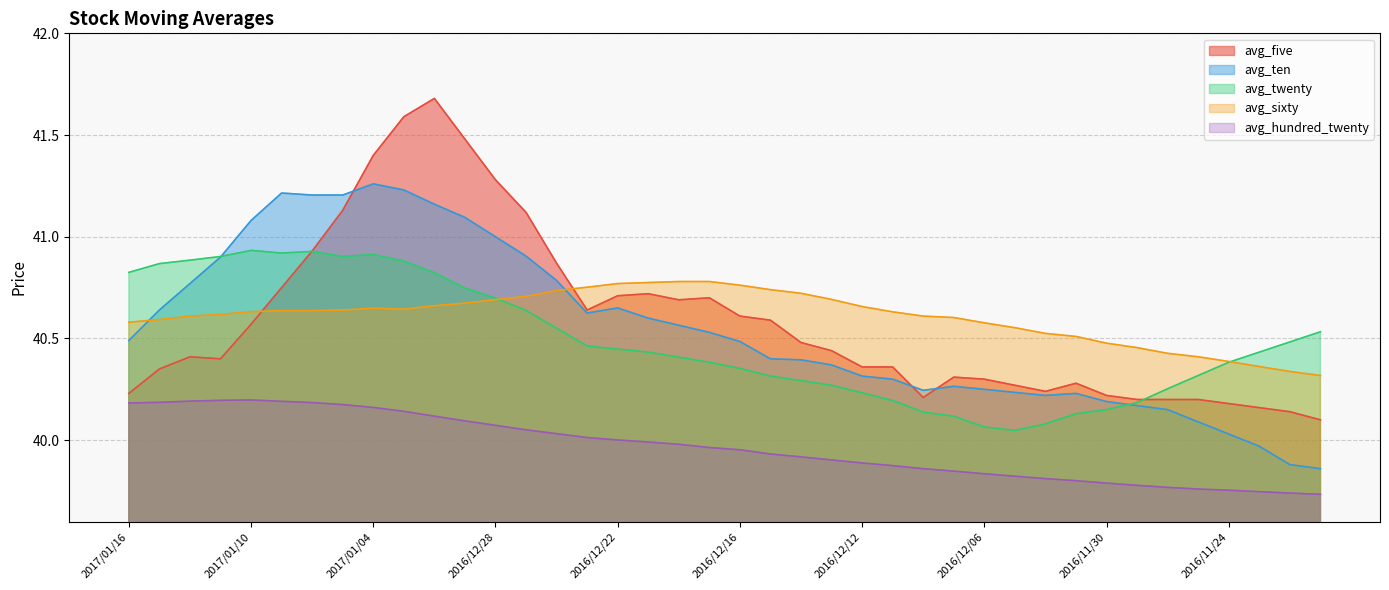

Which series changed the most between 2016/12/15 and 2016/12/07?

avg_five